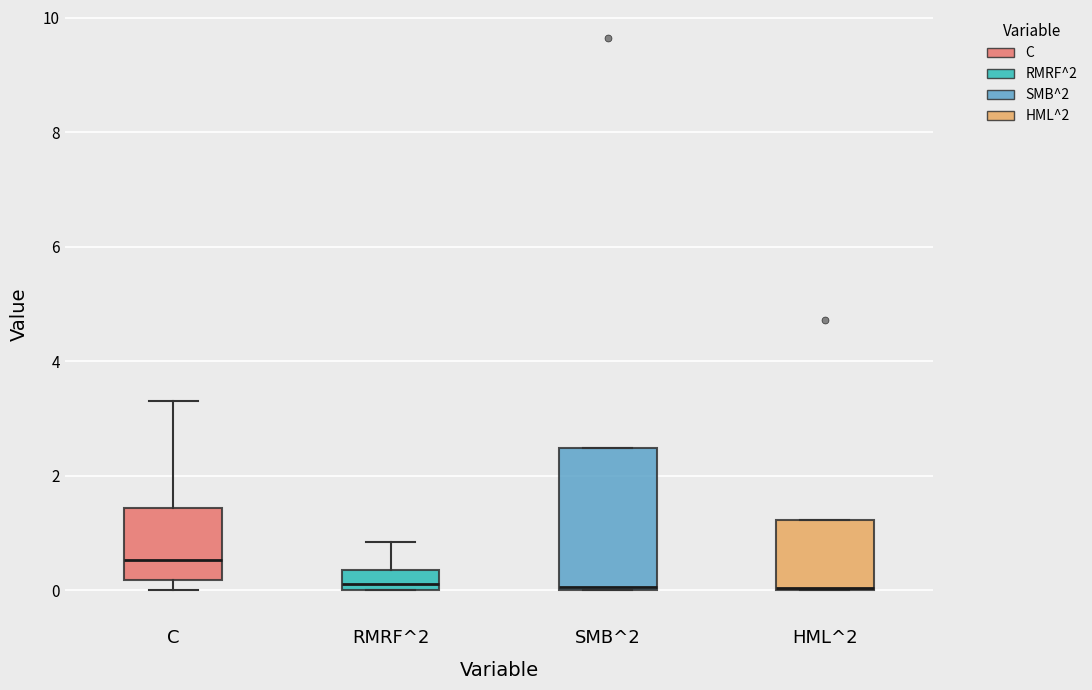

Where does the upper whisker of the box for C end on the y-axis? The values are not printed on the chart, so give them approximately, as read against the axis.

3.4